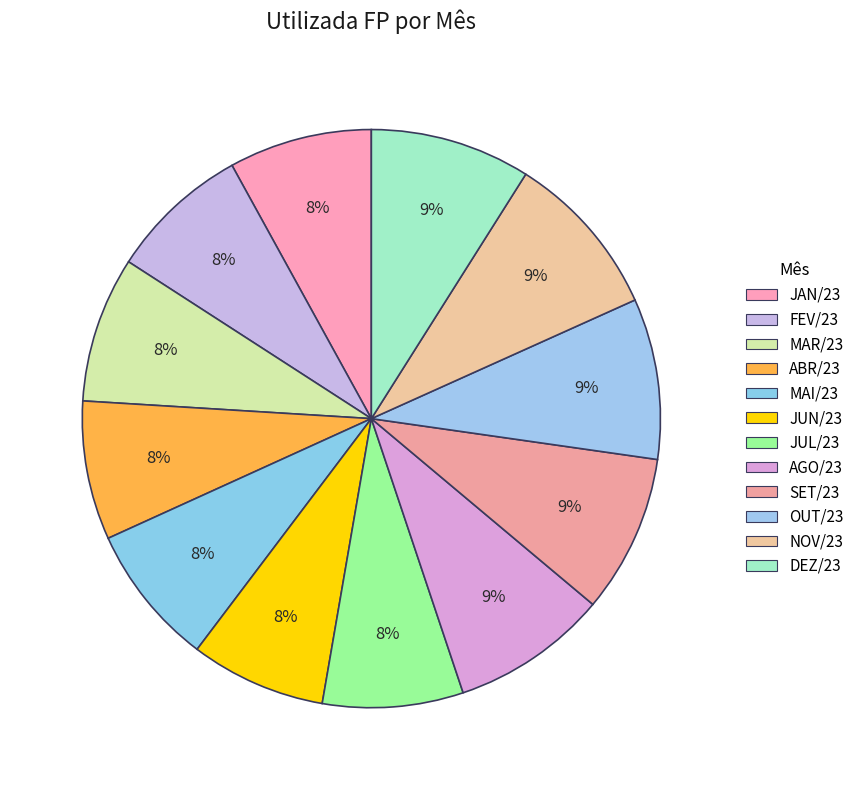

What percentage is NOT represented by MAI/23?

92.1%